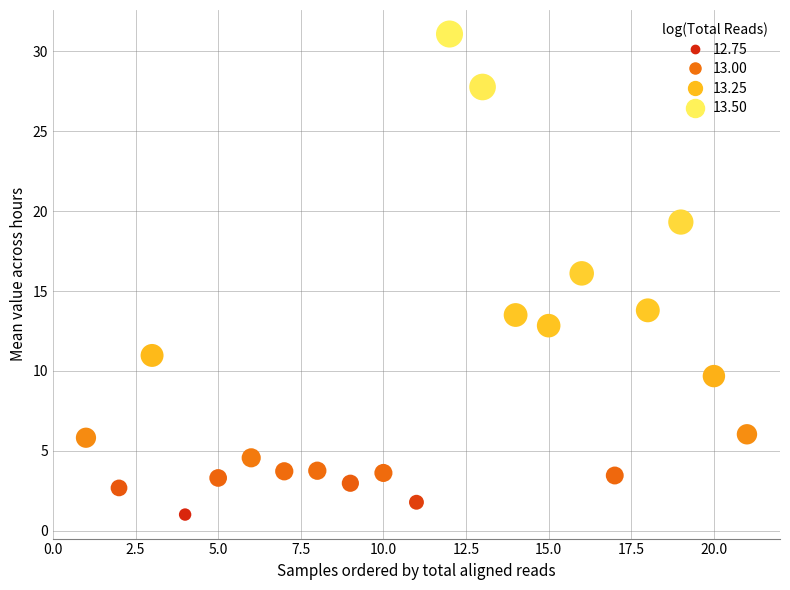

What is the range of X values (max minus min)?

20.0